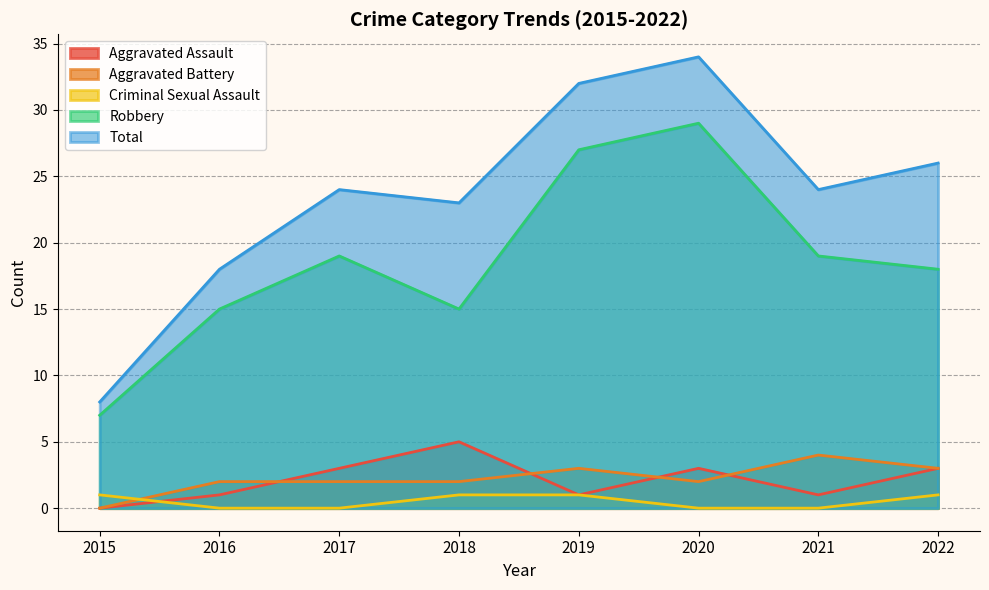

List the labels in order of Robbery value, largest first.

2020, 2019, 2017, 2021, 2022, 2016, 2018, 2015